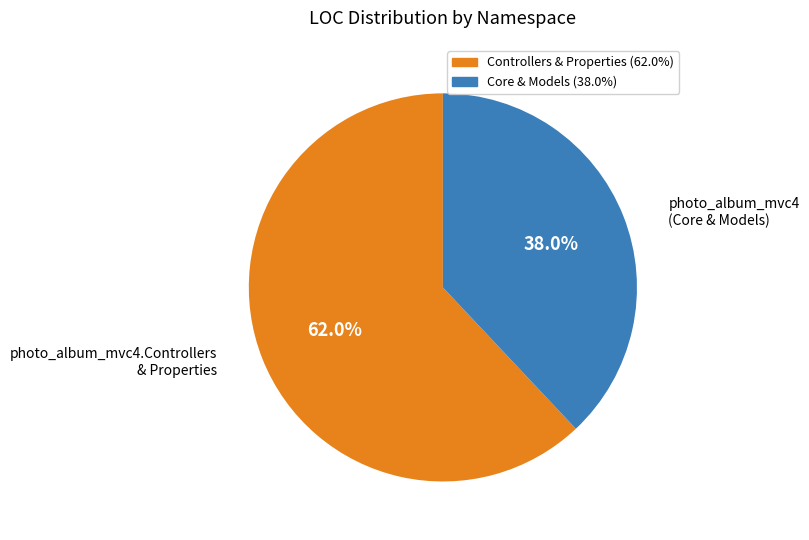

Does any single category account for the majority?

Yes